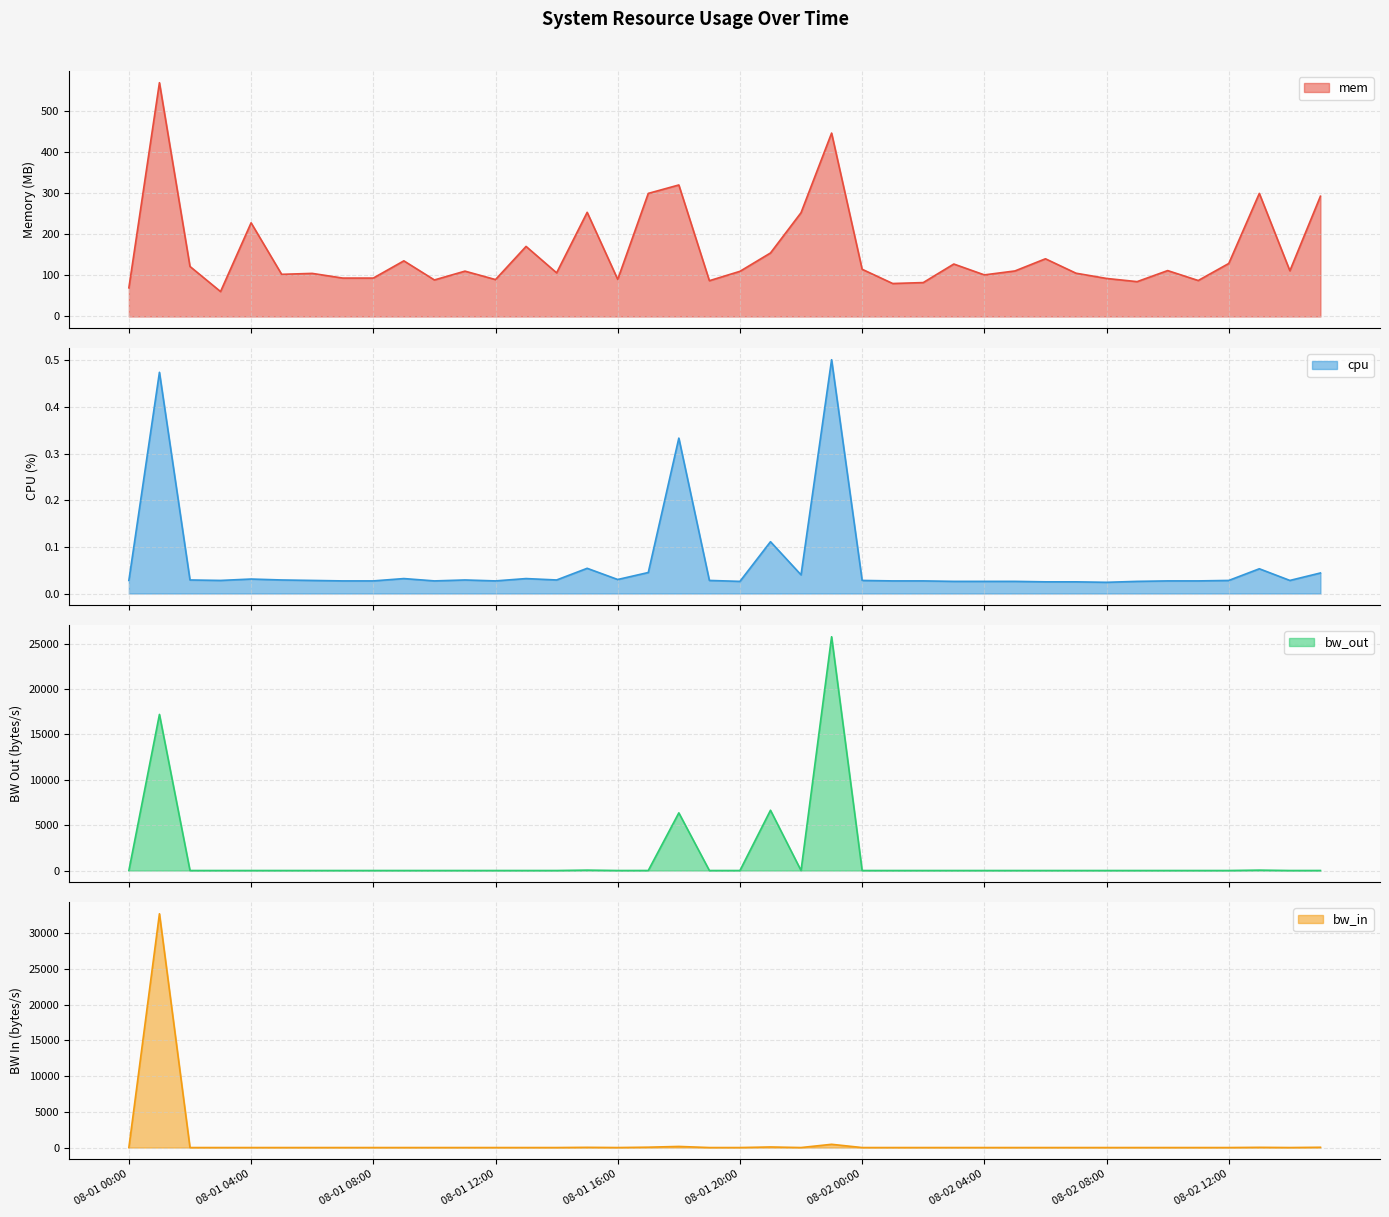

Which category has the lowest value across all series?

08-01 00:00